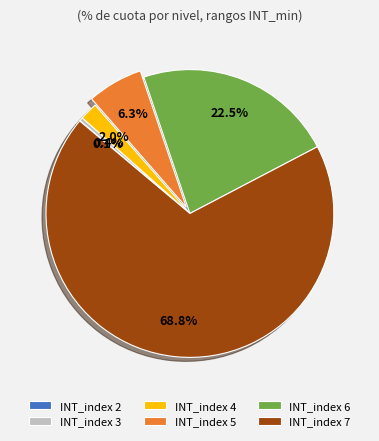

What is the largest slice in the pie chart?

INT_index 7